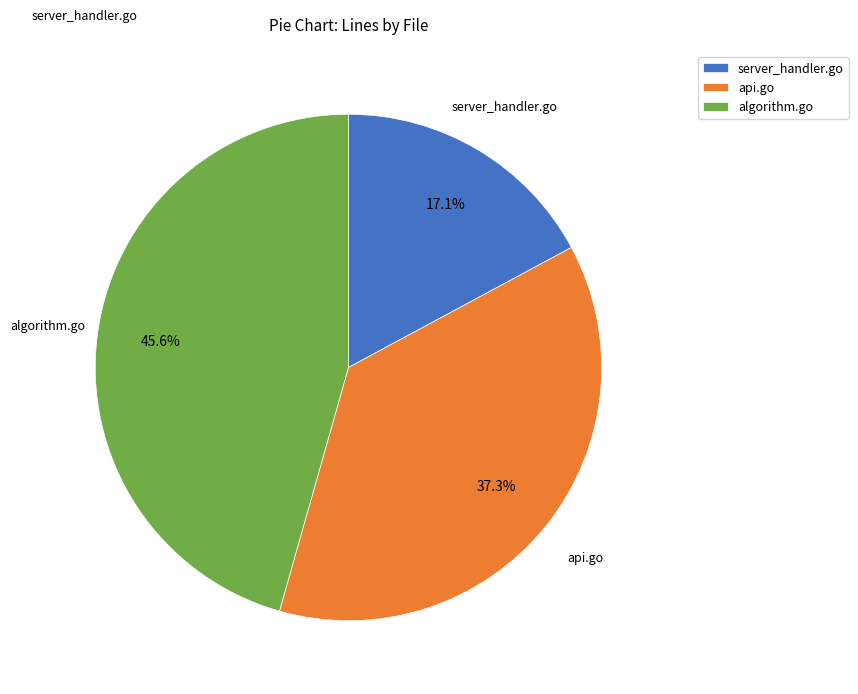

To the nearest percent, what is the difference between the api.go and server_handler.go slice percentages?

20%